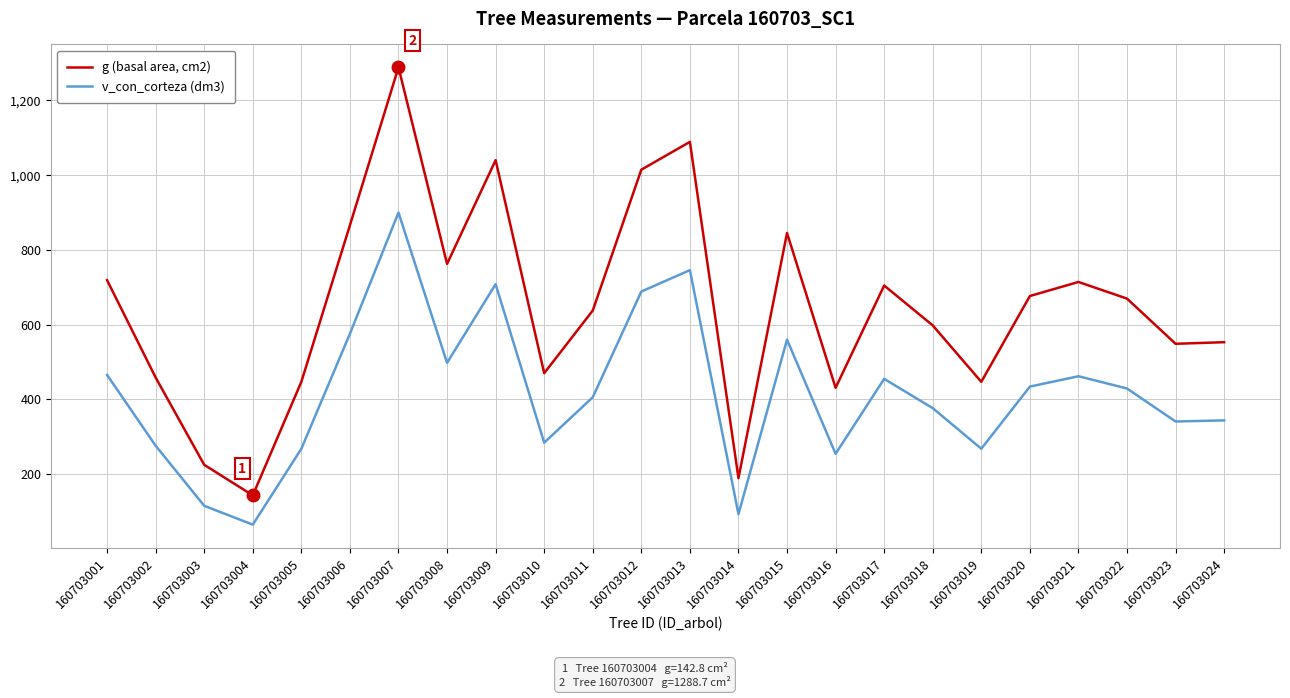

Is it true that v_con_corteza (dm3) equals 516.5 at 160703024?

False